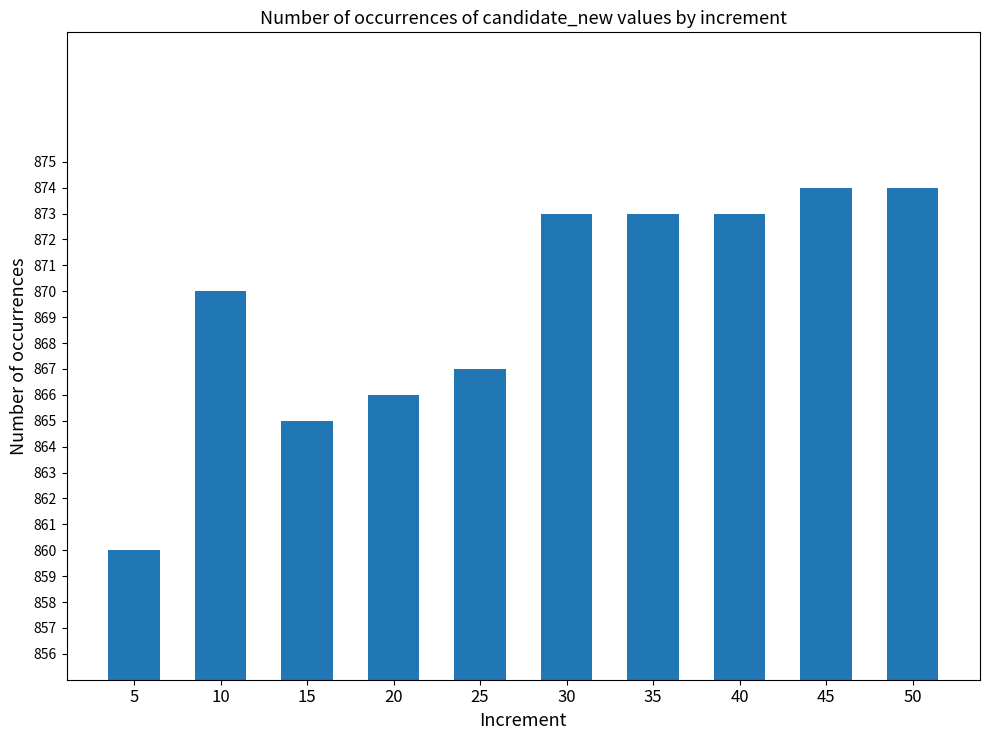

What is the maximum value shown in the chart?

874